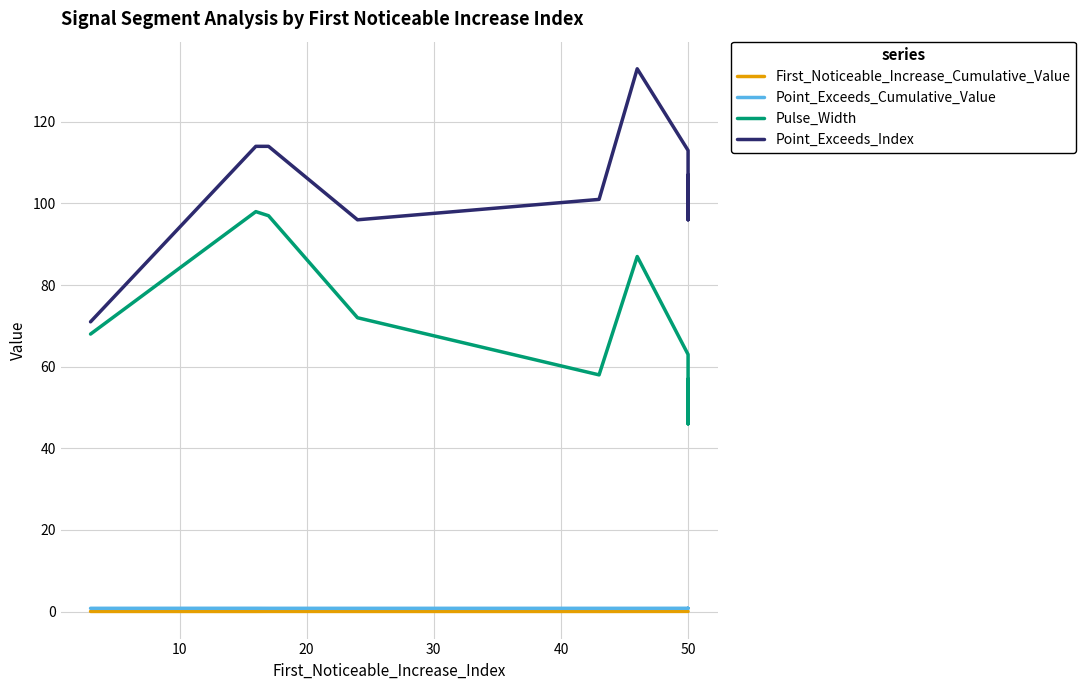

What is the sum of all Pulse_Width values?

646.0